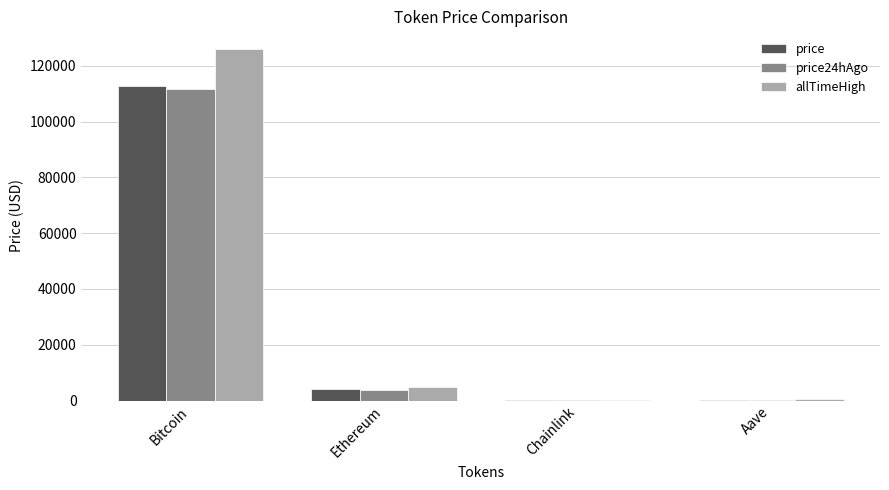

The price24hAgo series shows 17.9 at Chainlink. True or false?

True